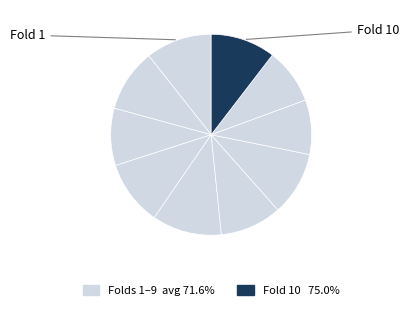

Count the number of slices in the pie.

10